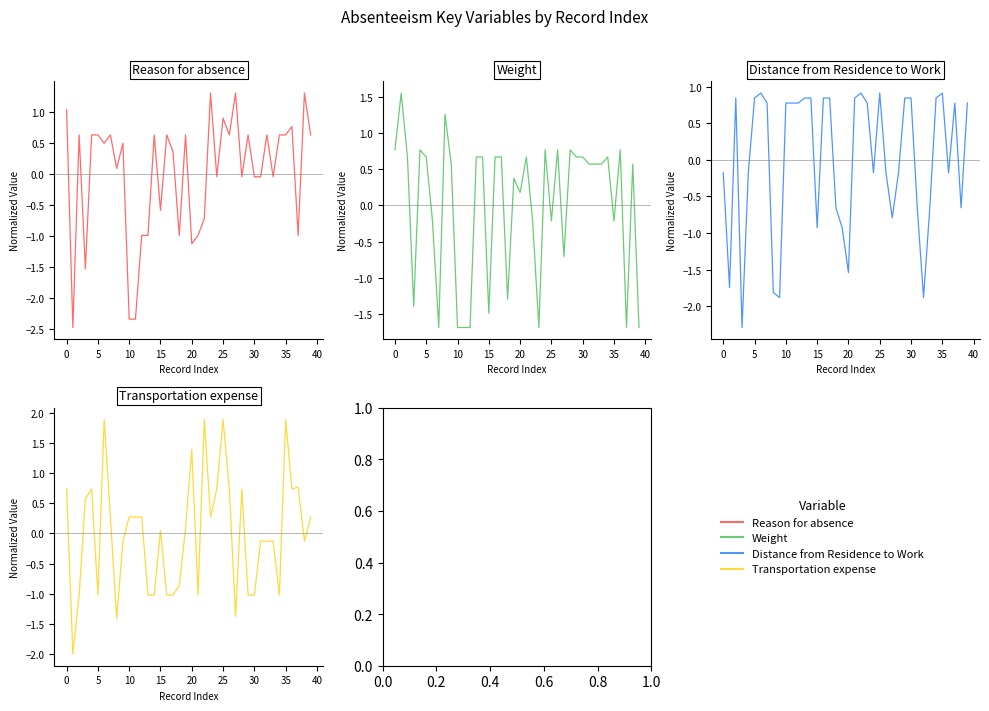

Reading left to right, transcribe all the data shown in this chart.

Reason for absence: 1.0	-2.5	0.6	-1.5	0.6	0.6	0.5	0.6	0.1	0.5	-2.3	-2.3	-1.0	-1.0	0.6	-0.6	0.6	0.4	-1.0	0.6	-1.1	-1.0	-0.7	1.3	-0.0	0.9	0.6	1.3	-0.0	0.6	-0.0	-0.0	0.6	-0.0	0.6	0.6	0.8	-1.0	1.3	0.6
Weight: 0.8	1.5	0.7	-1.4	0.8	0.7	-0.2	-1.7	1.3	0.6	-1.7	-1.7	-1.7	0.7	0.7	-1.5	0.7	0.7	-1.3	0.4	0.2	0.7	-0.2	-1.7	0.8	-0.2	0.8	-0.7	0.8	0.7	0.7	0.6	0.6	0.6	0.7	-0.2	0.8	-1.7	0.6	-1.7
Distance from Residence to Work: -0.2	-1.7	0.8	-2.3	-0.2	0.8	0.9	0.8	-1.8	-1.9	0.8	0.8	0.8	0.8	0.8	-0.9	0.8	0.8	-0.7	-0.9	-1.5	0.8	0.9	0.8	-0.2	0.9	-0.2	-0.8	-0.2	0.8	0.8	-0.7	-1.9	-0.7	0.8	0.9	-0.2	0.8	-0.7	0.8
Transportation expense: 0.7	-2.0	-1.0	0.6	0.7	-1.0	1.9	0.3	-1.4	-0.1	0.3	0.3	0.3	-1.0	-1.0	0.0	-1.0	-1.0	-0.9	0.1	1.4	-1.0	1.9	0.3	0.7	1.9	0.7	-1.4	0.7	-1.0	-1.0	-0.1	-0.1	-0.1	-1.0	1.9	0.7	0.8	-0.1	0.3